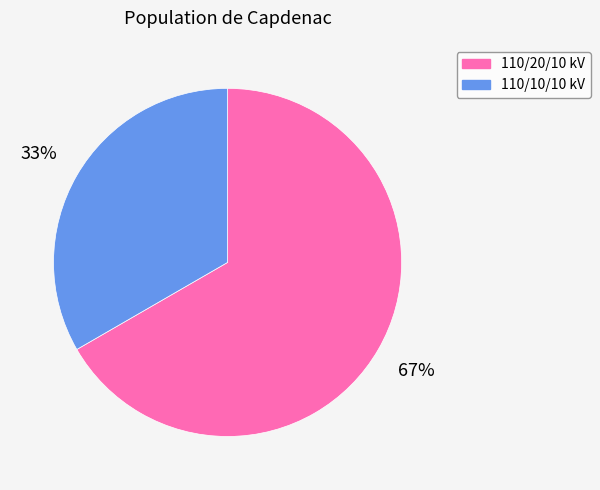

Does any single category account for the majority?

Yes